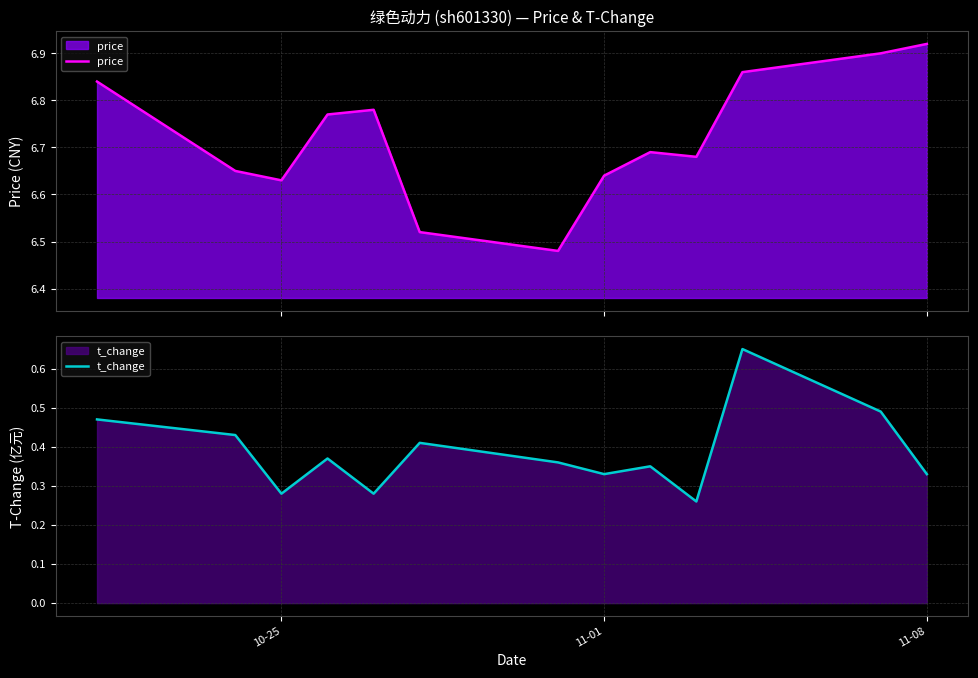

Reading left to right, transcribe all the data shown in this chart.

price: 6.8	6.7	6.6	6.8	6.8	6.5	6.5	6.6	6.7	6.7	6.9	6.9	6.9
t_change: 0.5	0.4	0.3	0.4	0.3	0.4	0.4	0.3	0.3	0.3	0.7	0.5	0.3